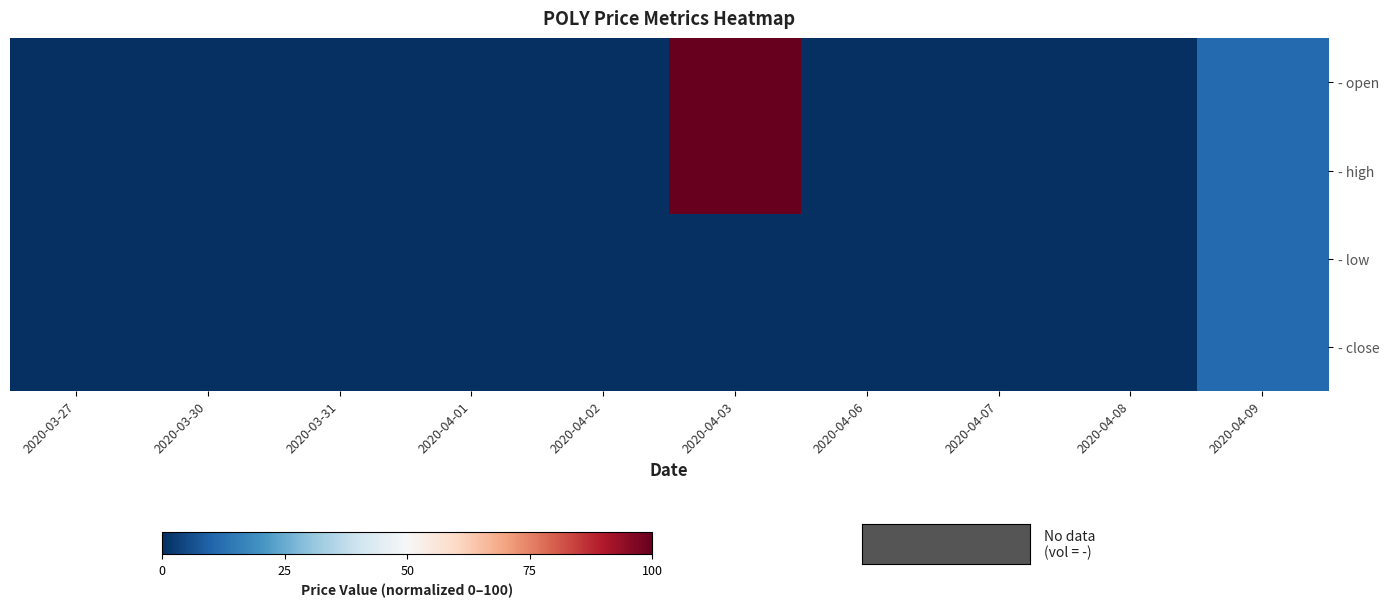

Reading left to right, list all the values displayed in this chart.

- open: 2020-03-27=0.0	2020-03-30=0.0	2020-03-31=0.0	2020-04-01=0.0	2020-04-02=0.0	2020-04-03=100.0	2020-04-06=0.0	2020-04-07=0.0	2020-04-08=0.0	2020-04-09=11.1
- high: 2020-03-27=0.0	2020-03-30=0.0	2020-03-31=0.0	2020-04-01=0.0	2020-04-02=0.0	2020-04-03=100.0	2020-04-06=0.0	2020-04-07=0.0	2020-04-08=0.0	2020-04-09=11.1
- low: 2020-03-27=0.0	2020-03-30=0.0	2020-03-31=0.0	2020-04-01=0.0	2020-04-02=0.0	2020-04-03=0.0	2020-04-06=0.0	2020-04-07=0.0	2020-04-08=0.0	2020-04-09=11.1
- close: 2020-03-27=0.0	2020-03-30=0.0	2020-03-31=0.0	2020-04-01=0.0	2020-04-02=0.0	2020-04-03=0.0	2020-04-06=0.0	2020-04-07=0.0	2020-04-08=0.0	2020-04-09=11.1